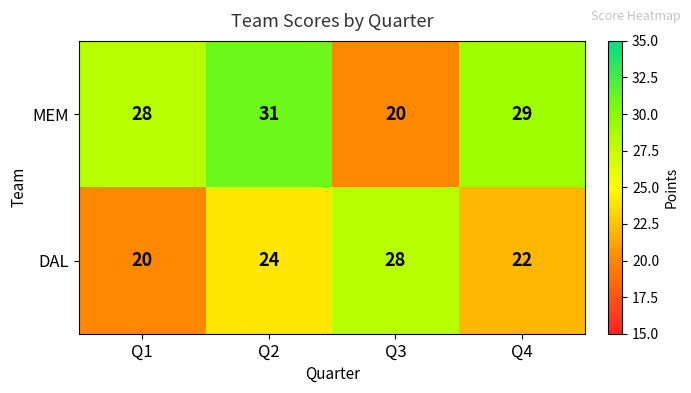

Read the DAL value at Q3.

28